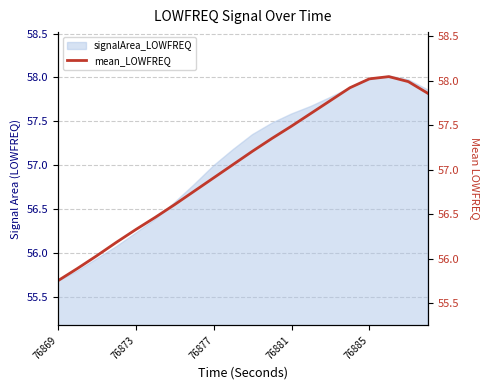

What is the value of the 2nd point from the left?

55.9